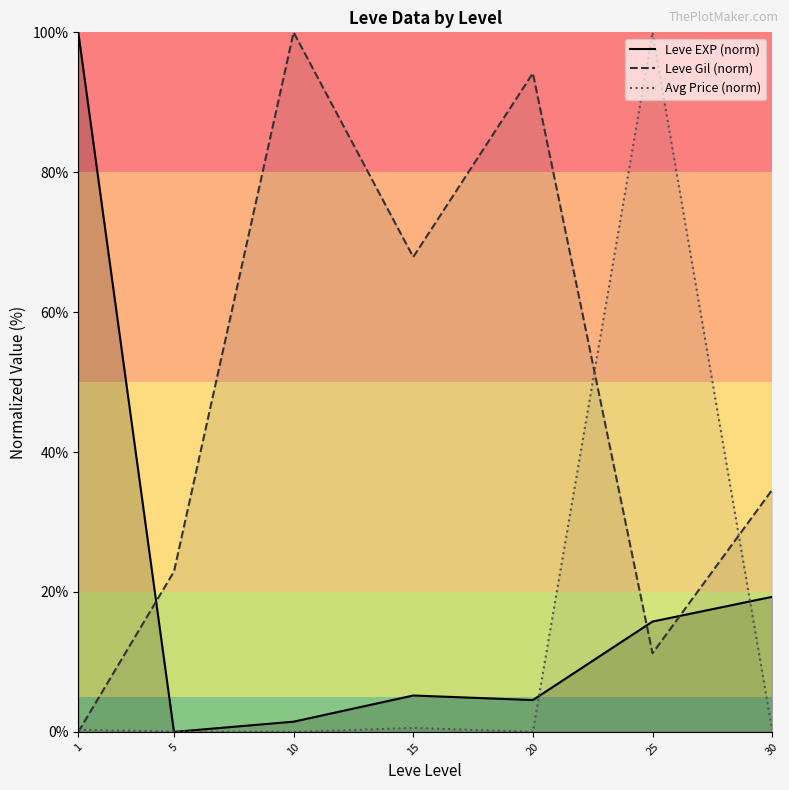

What is the maximum value shown in the chart?

100.0